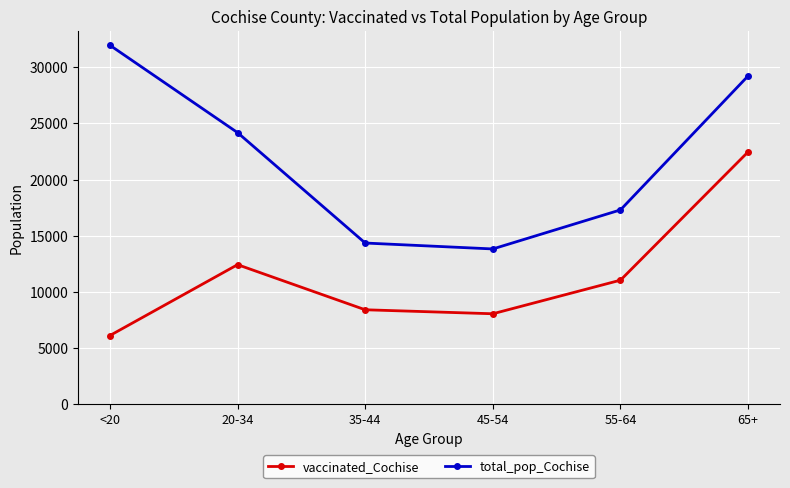

True or false: total_pop_Cochise has a value of 50743 at <20.

False